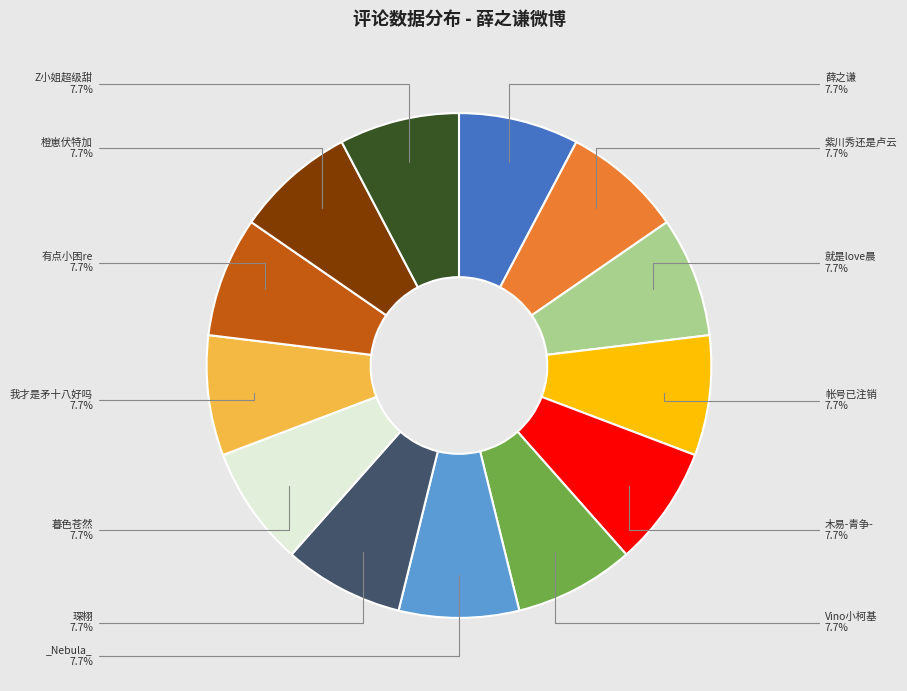

Is there a majority slice in this chart?

No